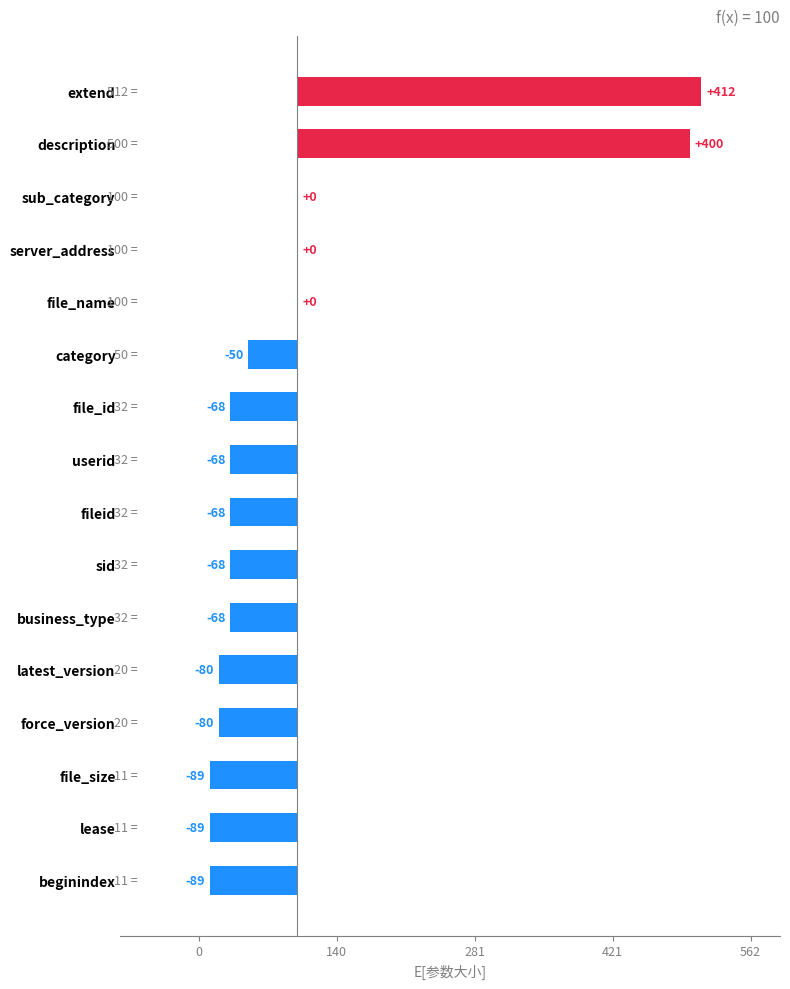

True or false: the data shows -88.7 at beginindex.

True